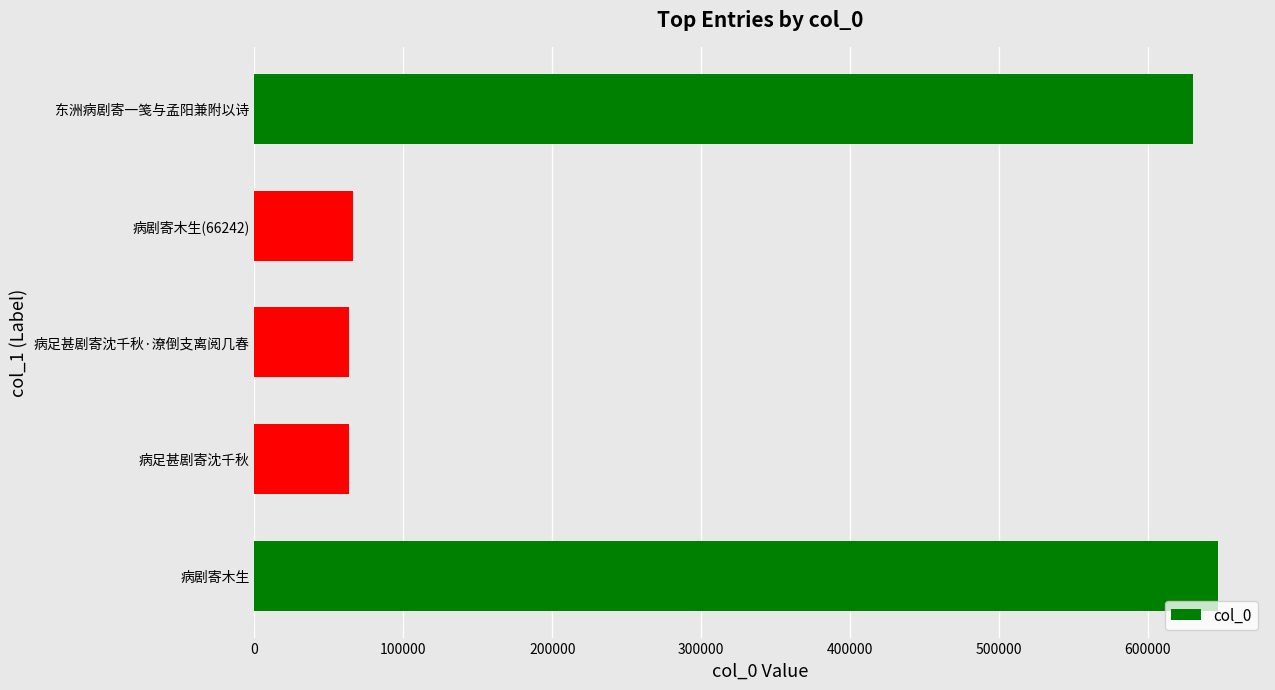

The chart shows a value of 63640 at 病足甚剧寄沈千秋·潦倒支离阅几春. True or false?

True